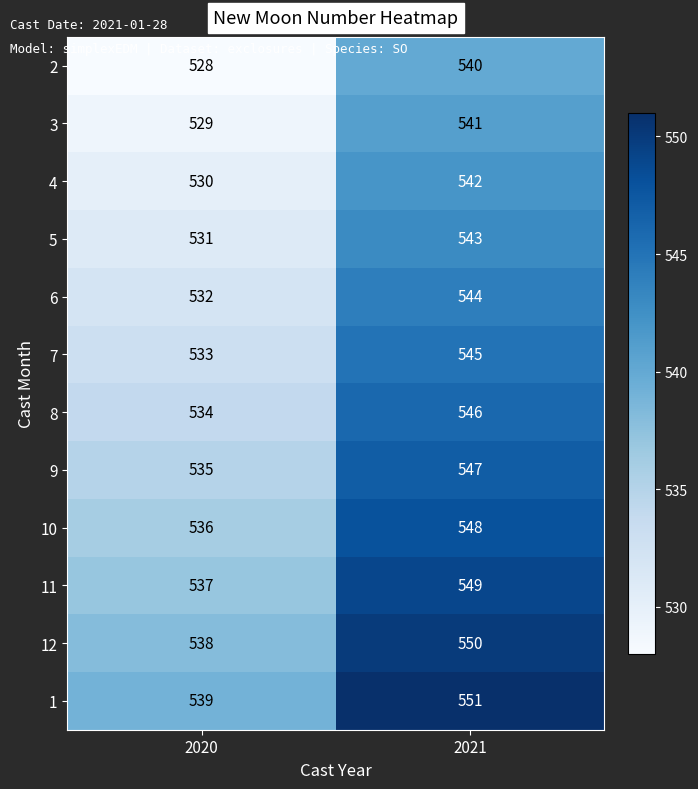

At which category is the sum across all series the highest?

2021